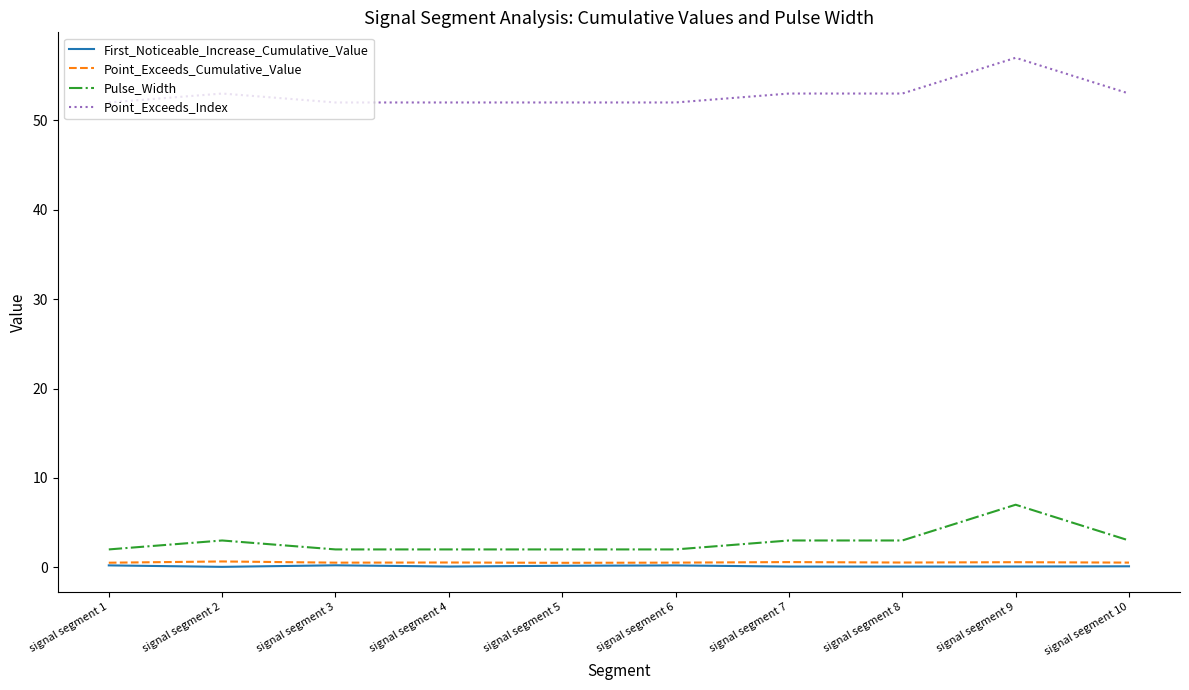

Which category has the highest value across all series?

signal segment 9